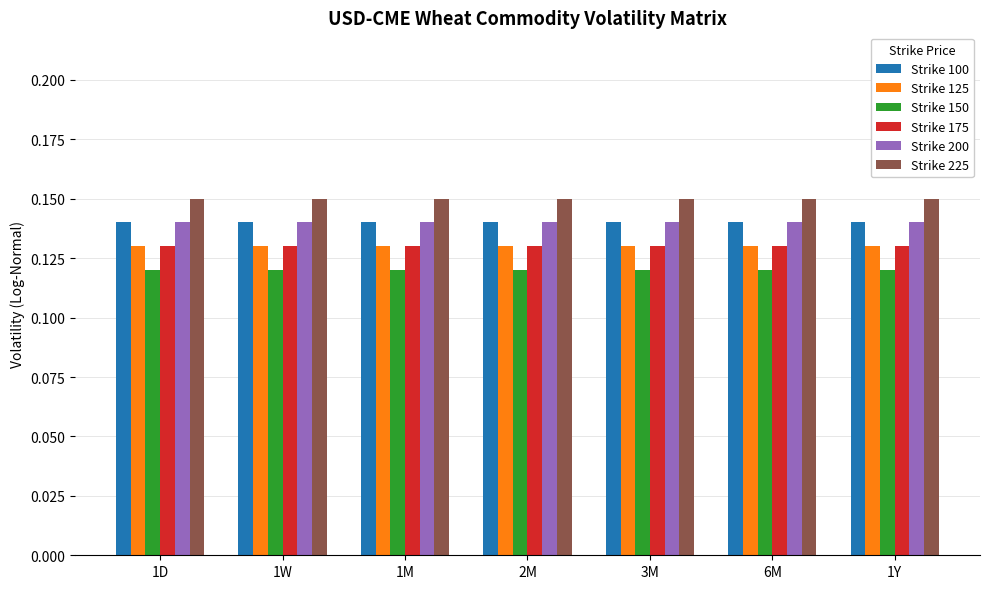

True or false: Strike 125 has a value of 0.2 at 3M.

False